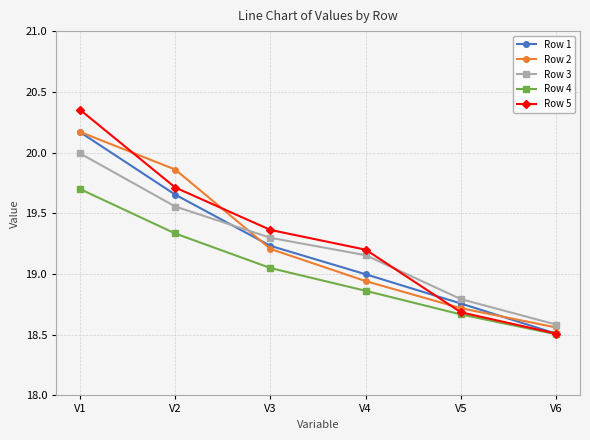

What is the difference between the second highest and minimum values in the Row 2 series?

1.3